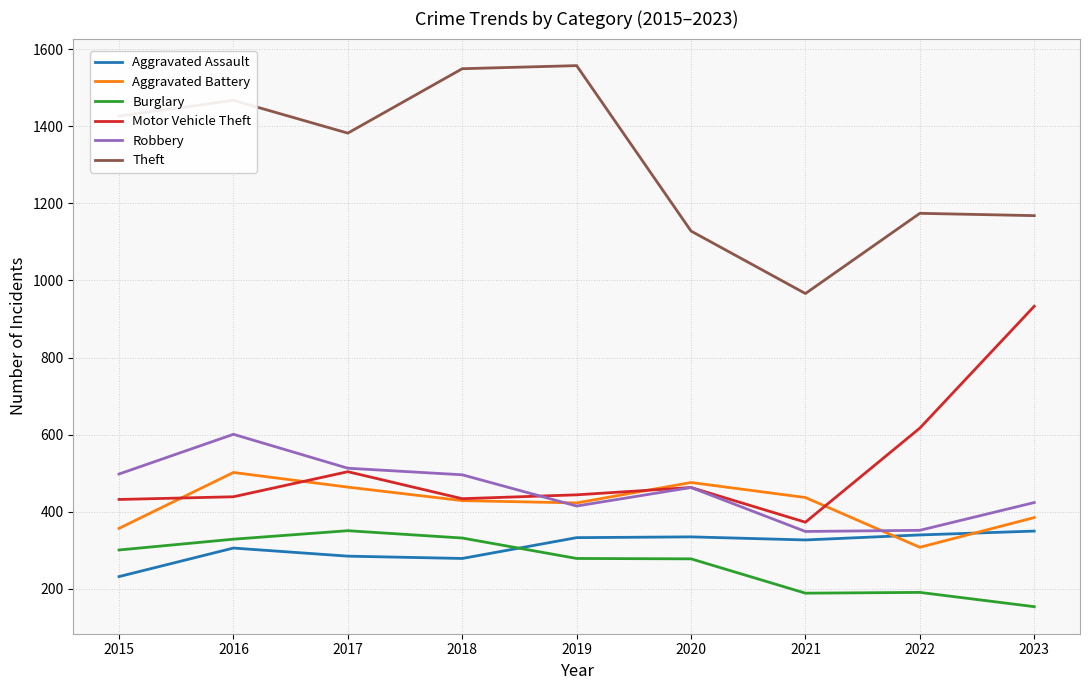

True or false: Theft and Burglary cross at least once.

False